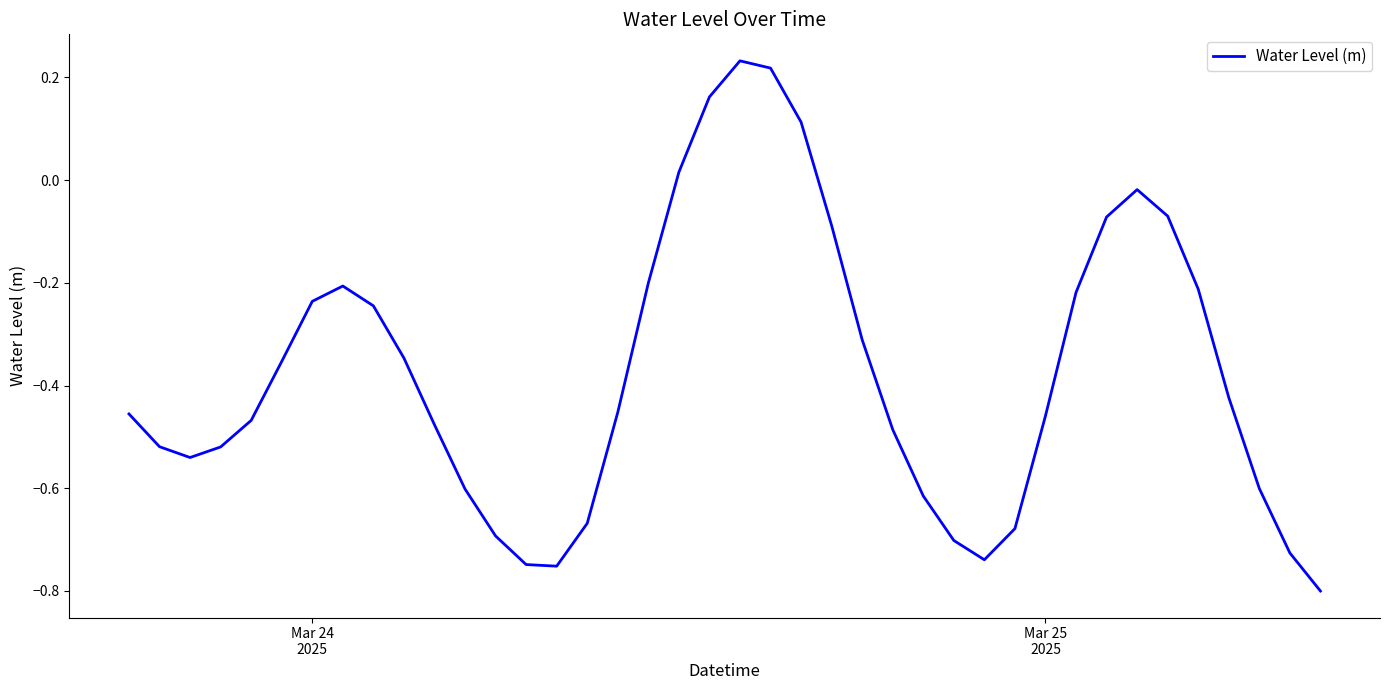

What is the difference between the maximum and minimum values?

1.0